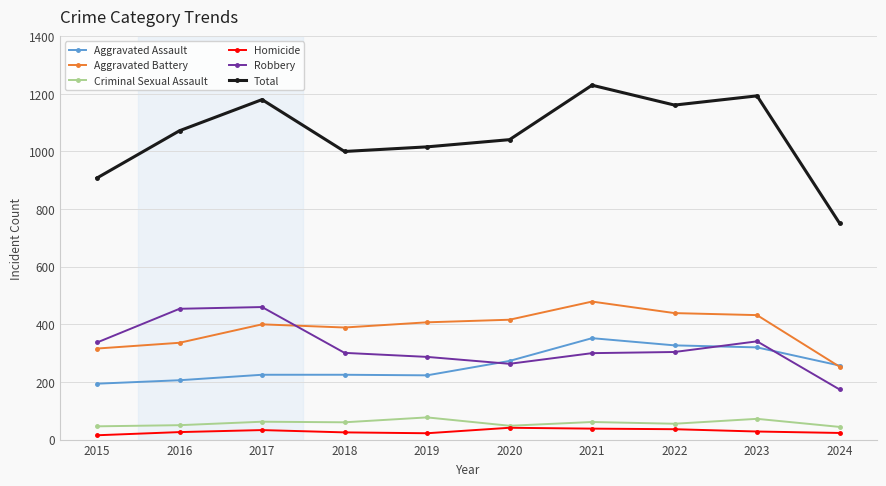

True or false: Robbery has more than 1 points higher than both neighbors.

True